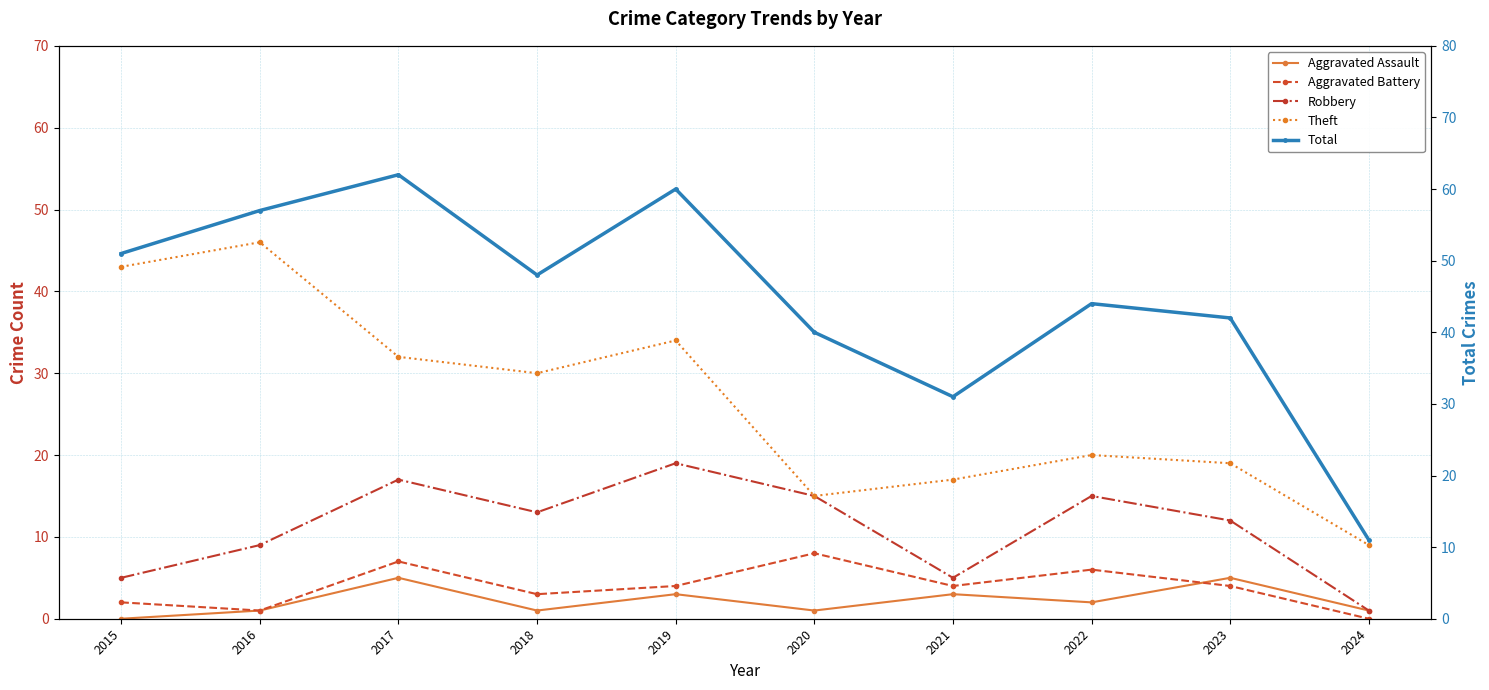

What is the value of the Robbery point at the 6th from the left?

15